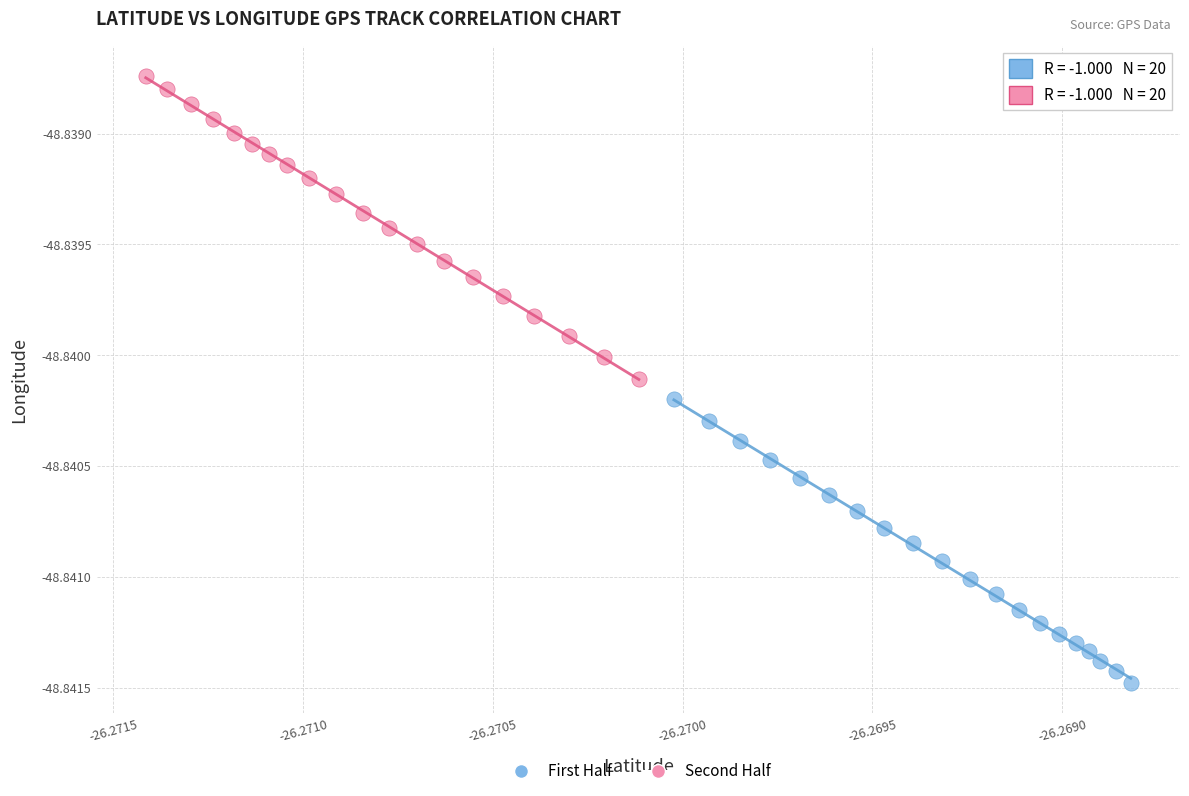

What are all the series names shown in the legend?

First Half, Second Half